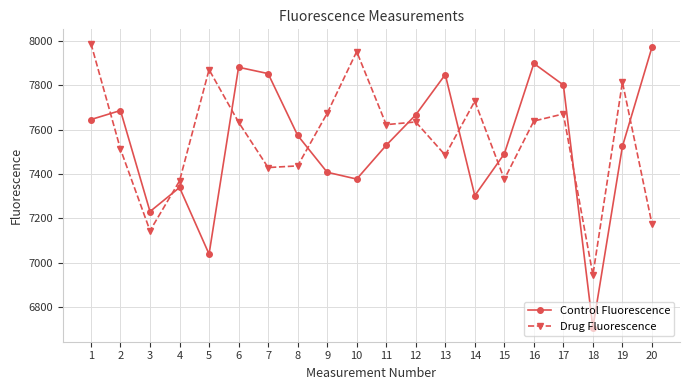

What value does the Control Fluorescence series have at 4?

7339.4